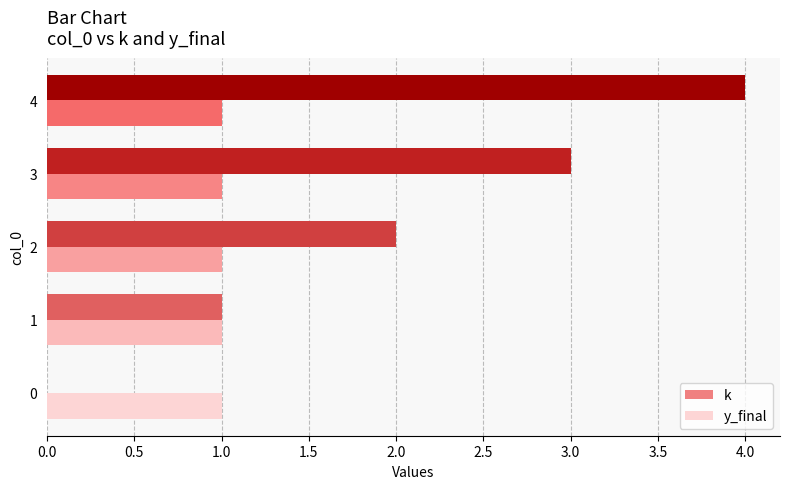

The value of y_final at 1 is 2. True or false?

False